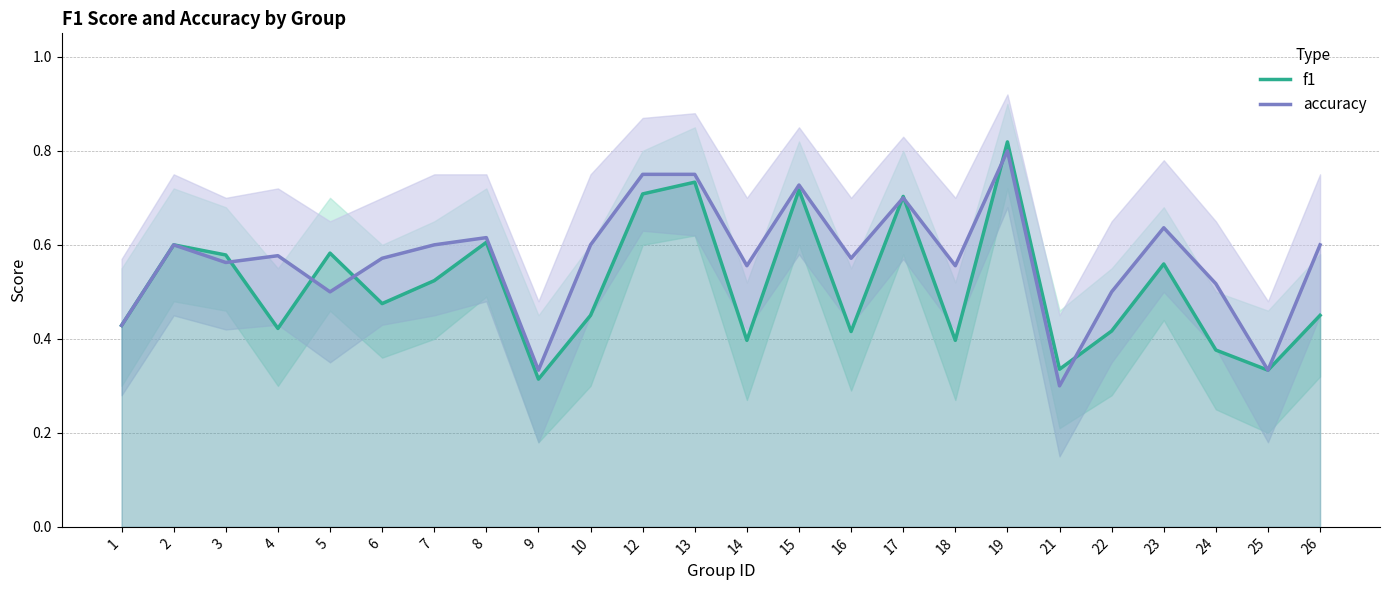

List the labels in order of f1 value, smallest first.

9, 25, 21, 24, 14, 18, 16, 22, 4, 1, 10, 26, 6, 7, 23, 3, 5, 2, 8, 17, 12, 15, 13, 19